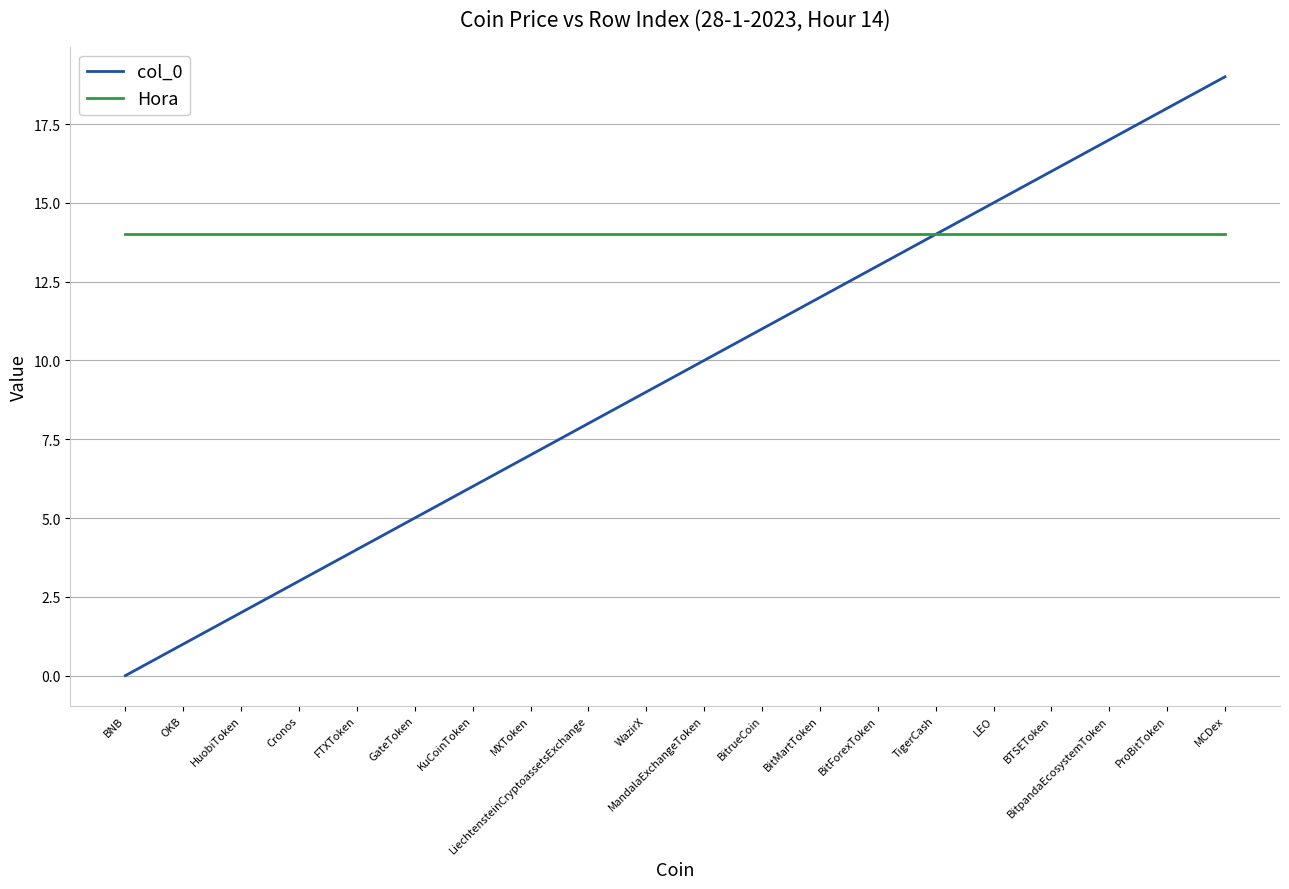

The value of Hora at KuCoinToken is 14. True or false?

True